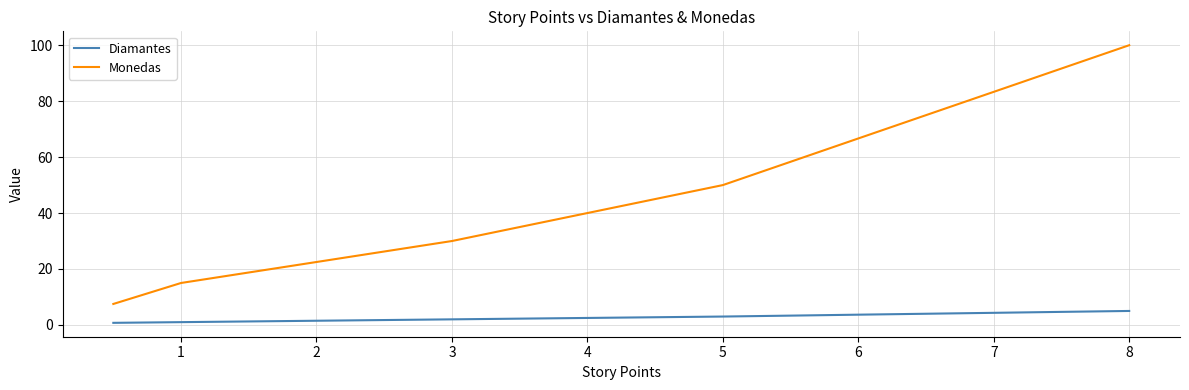

True or false: Diamantes and Monedas cross at least once.

False